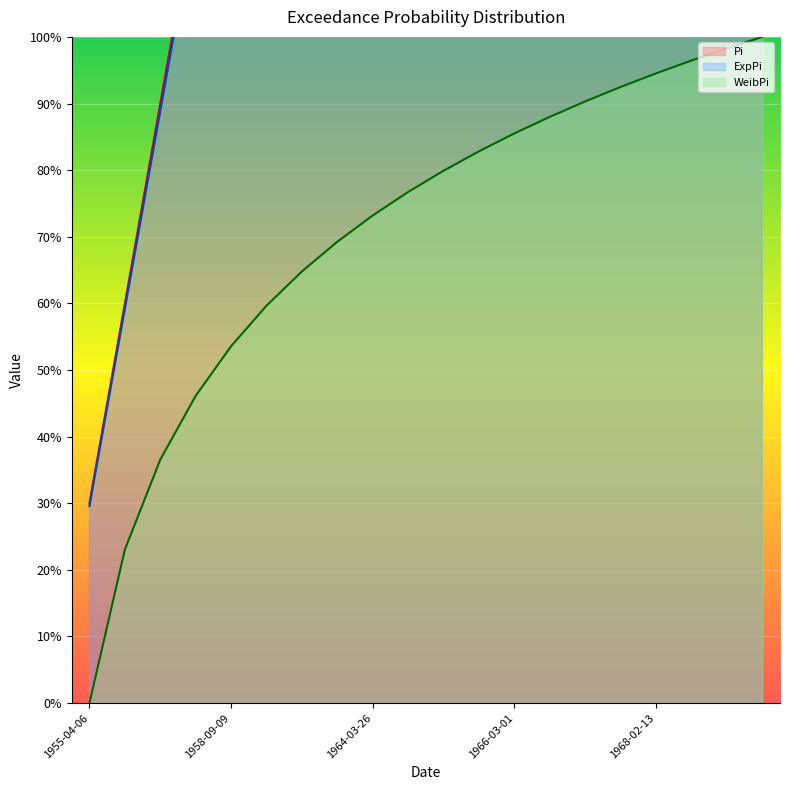

At how many categories does at least one series exceed 91?

17